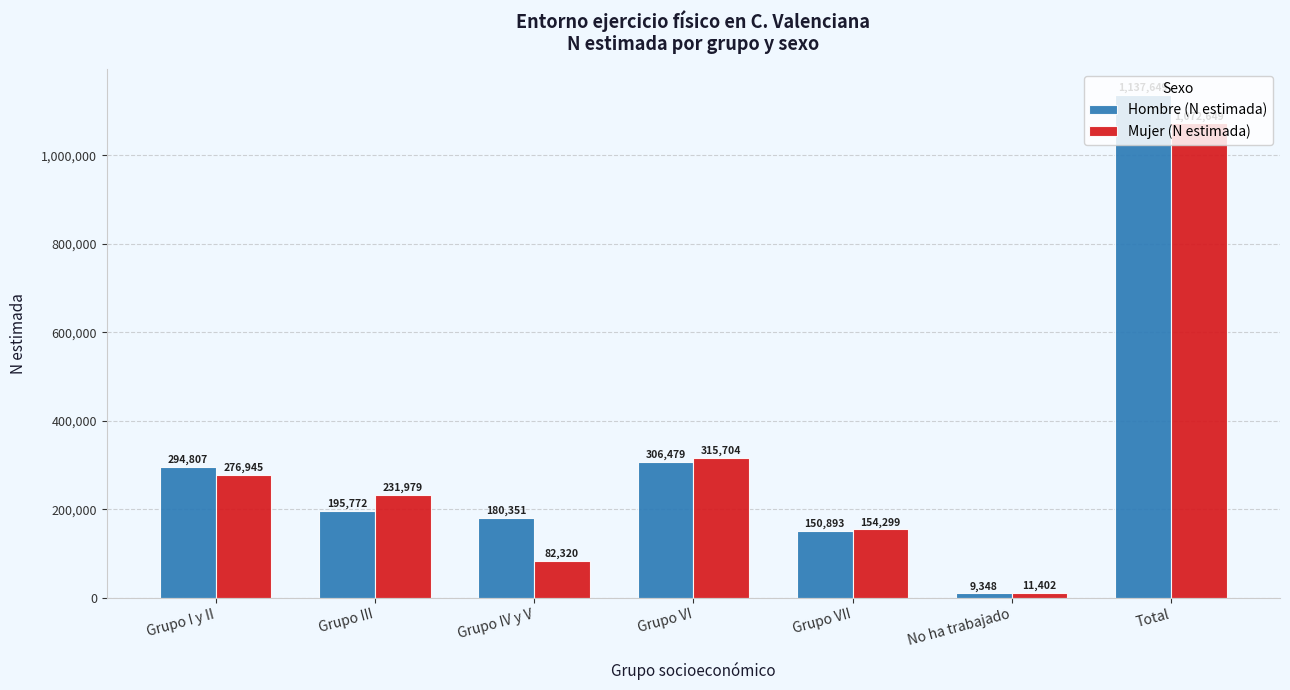

Does the chart contain stacked bars?

No